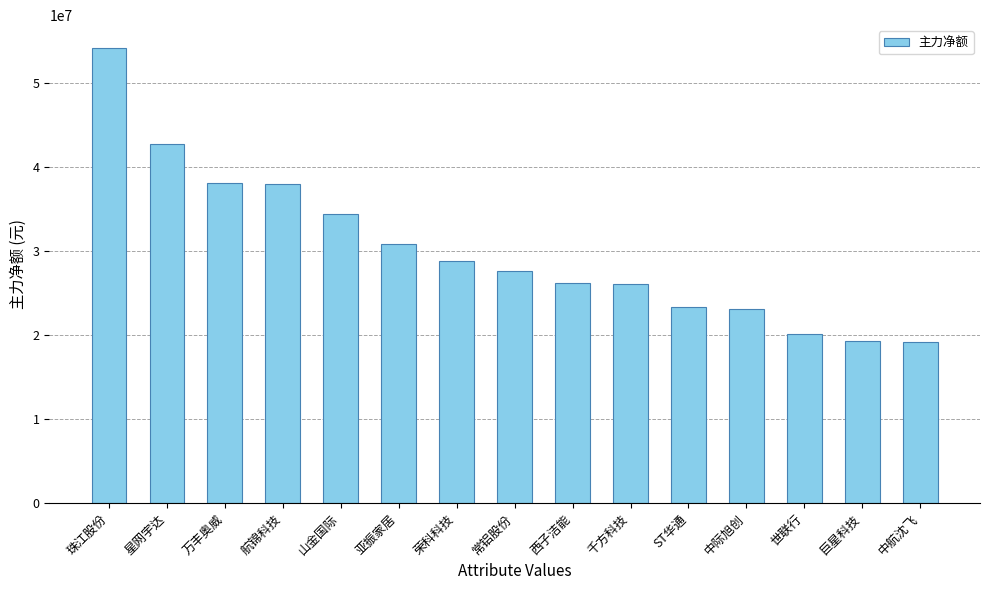

The chart shows a value of 20177378 at 世联行. True or false?

True